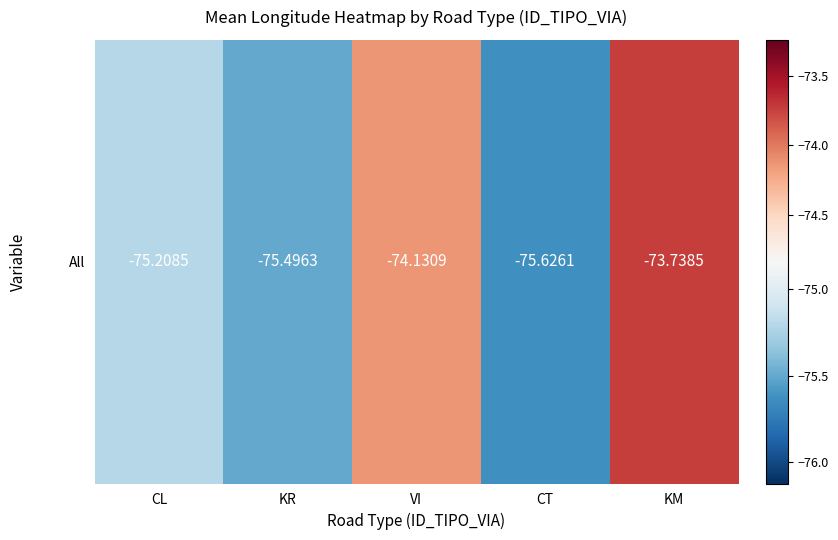

What is the greatest value displayed?

-73.7